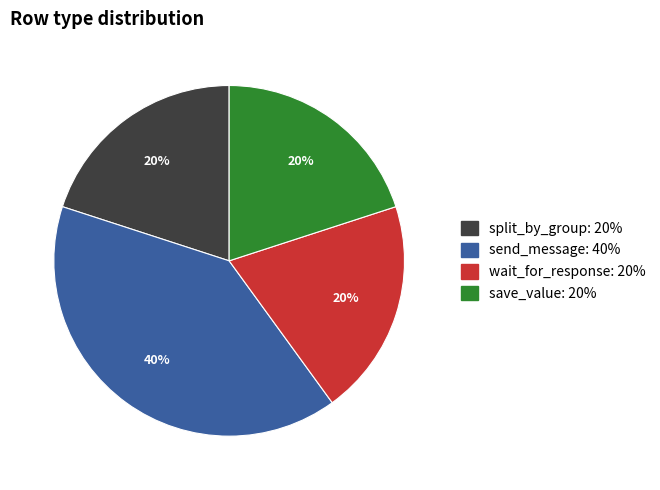

Does wait_for_response account for over 50% of the chart?

No